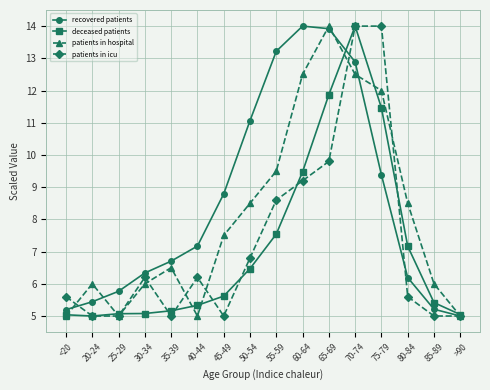

What is the label of the 4th point from the right?

75-79